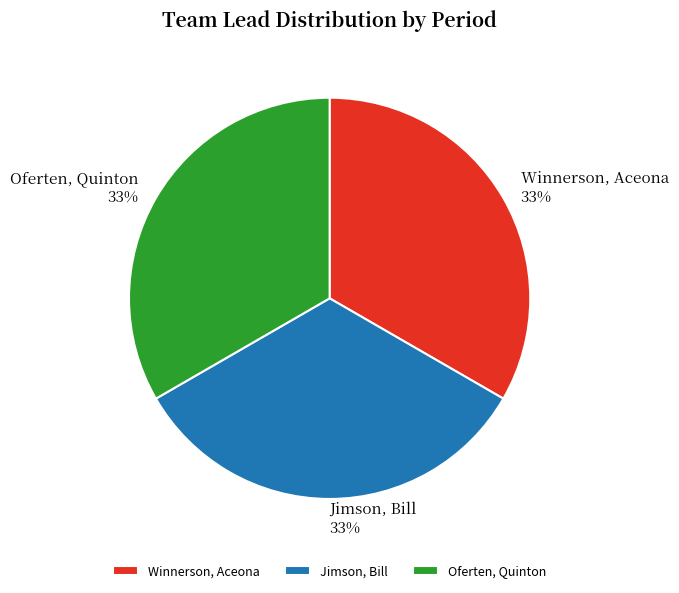

Is it true that Winnerson, Aceona is 33% of the pie?

True